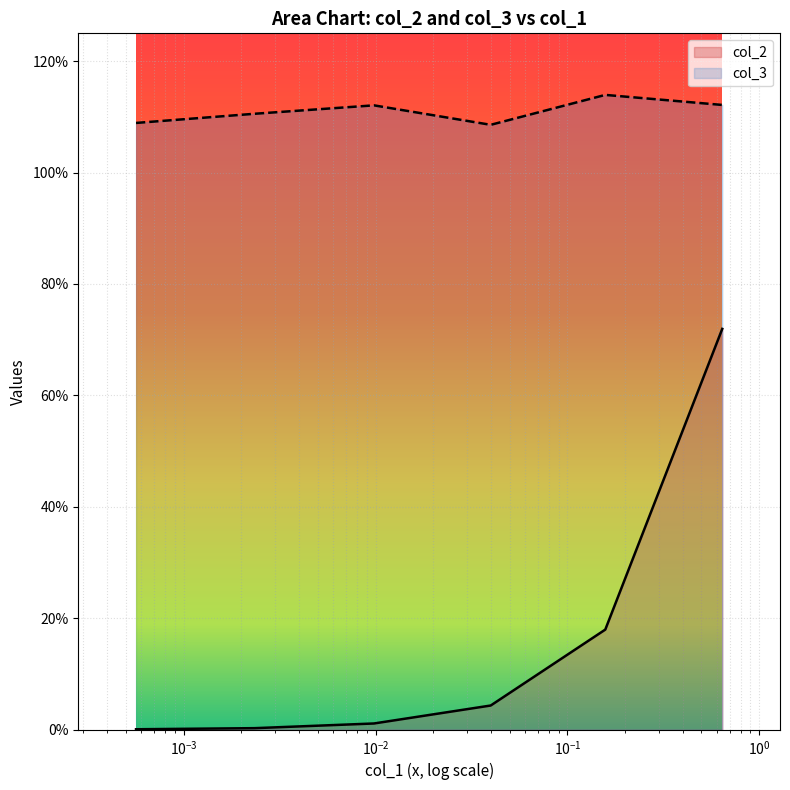

At which label does col_2 reach its minimum?

0.000564113